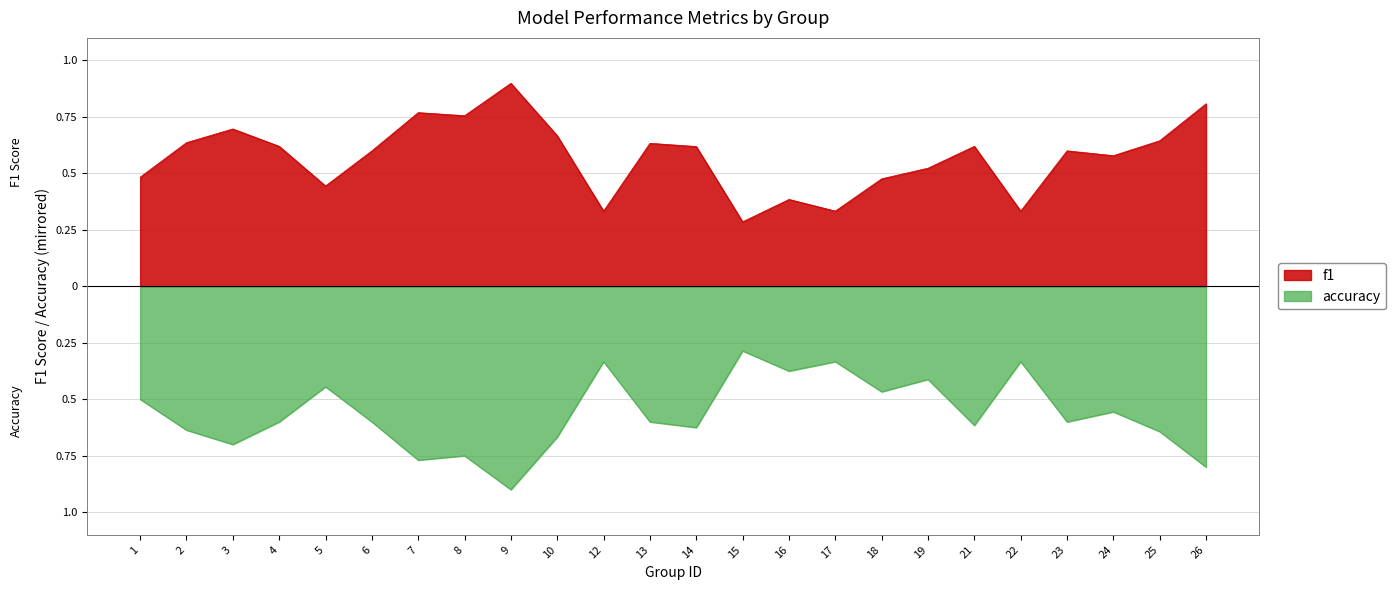

What is the average value of the accuracy series?

-0.6